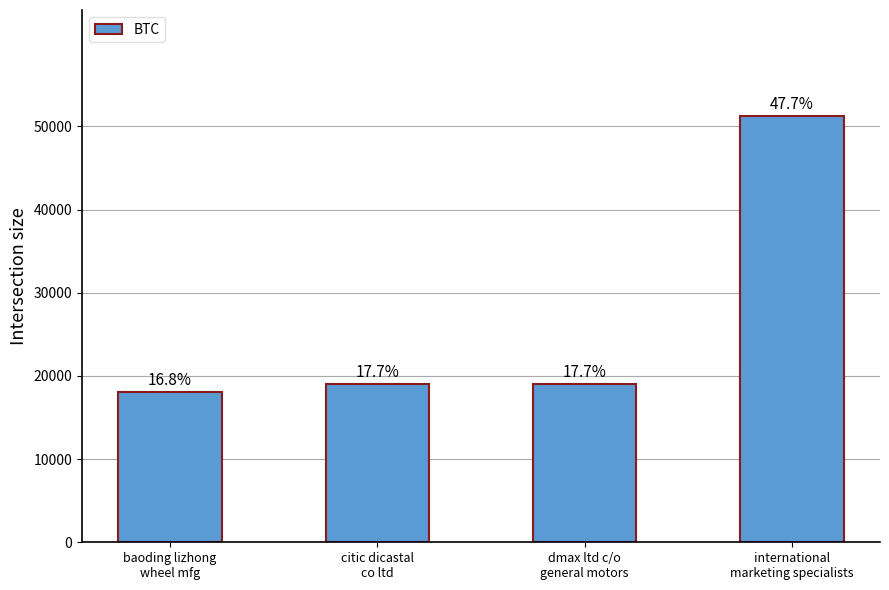

True or false: the data shows 19017 at dmax ltd c/o
general motors.

True